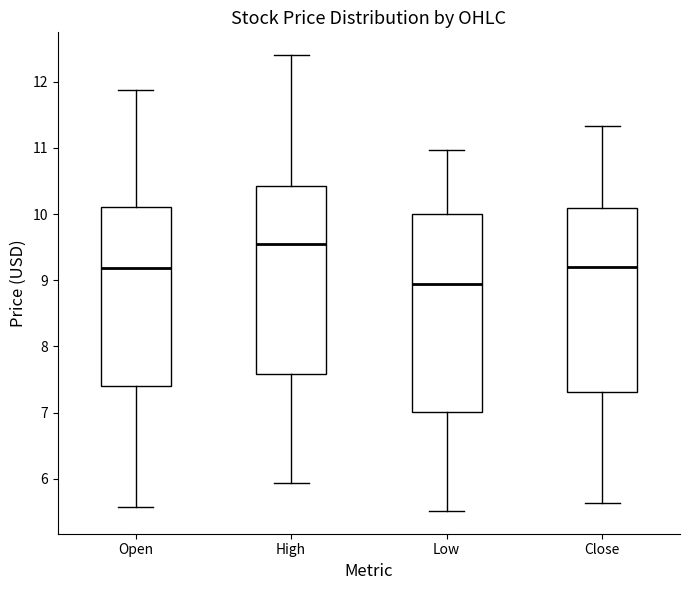

Where is the lower edge of the box for Open on the y-axis? The values are not printed on the chart, so give them approximately, as read against the axis.

7.4